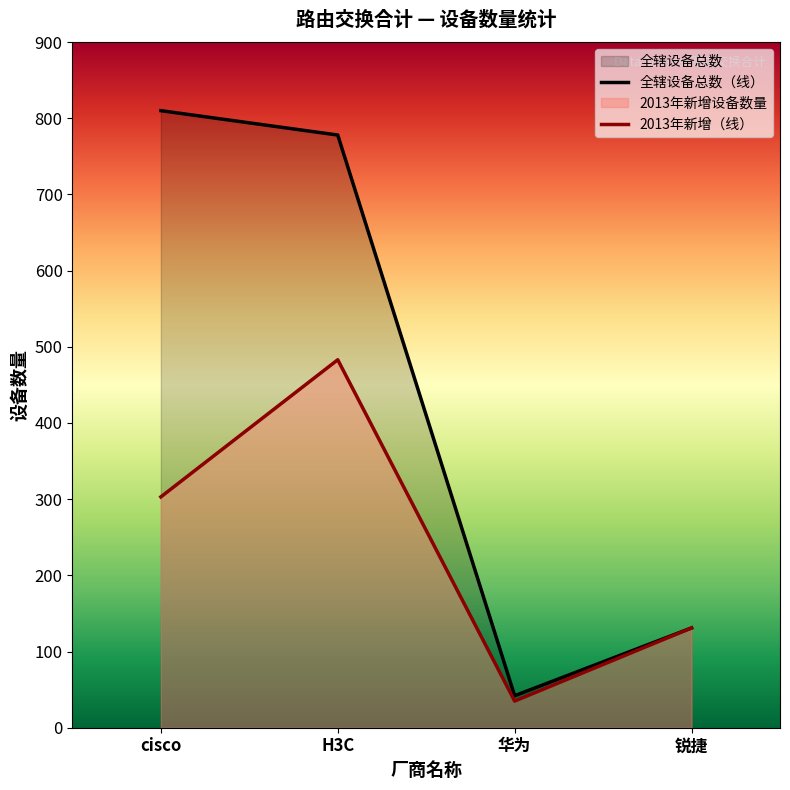

What position from the right is 华为?

2